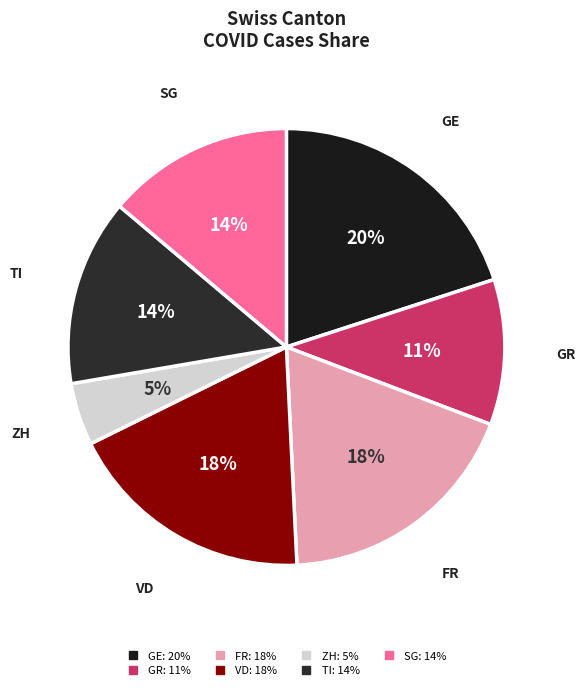

Do GR and VD together represent more than half of the pie?

No